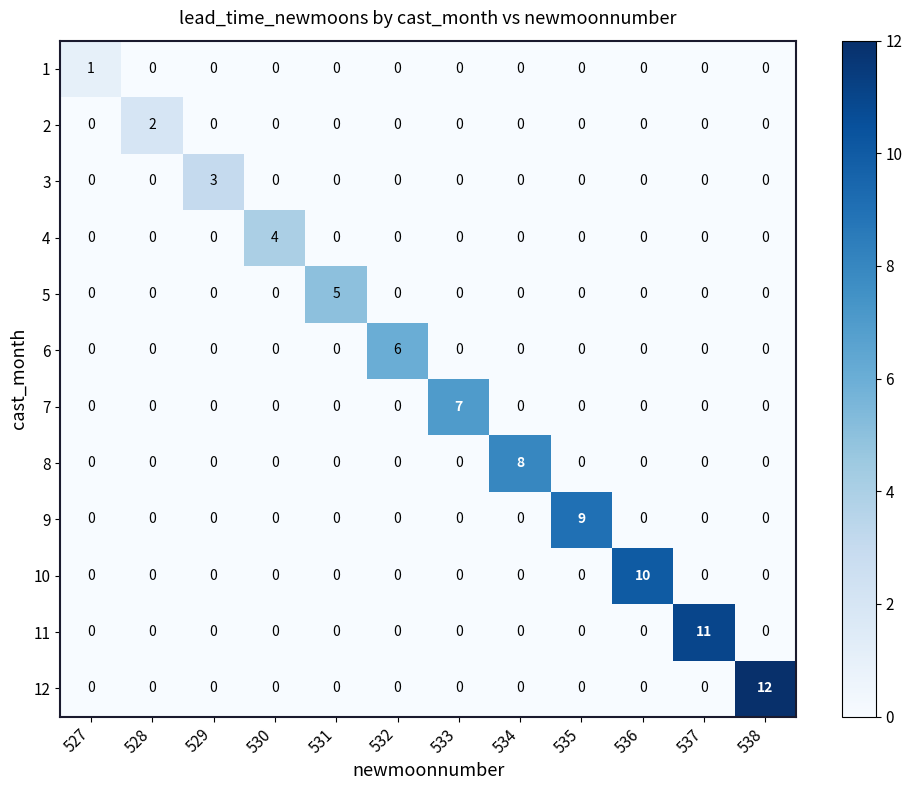

List the series in order of their peak value, highest first.

12, 11, 10, 9, 8, 7, 6, 5, 4, 3, 2, 1